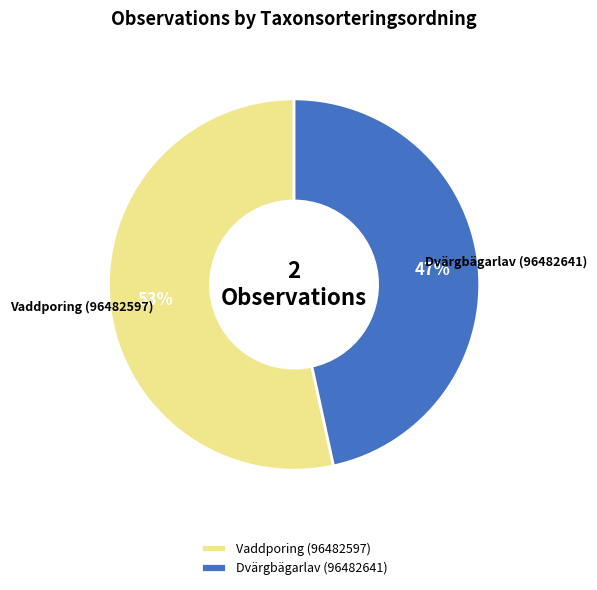

Combined, do Vaddporing (96482597) and Dvärgbägarlav (96482641) account for over 50%?

Yes